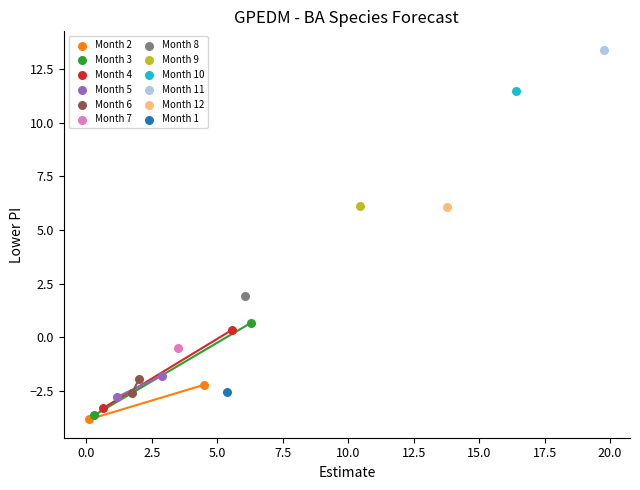

What are all the series names shown in the legend?

Month 2, Month 3, Month 4, Month 5, Month 6, Month 7, Month 8, Month 9, Month 10, Month 11, Month 12, Month 1